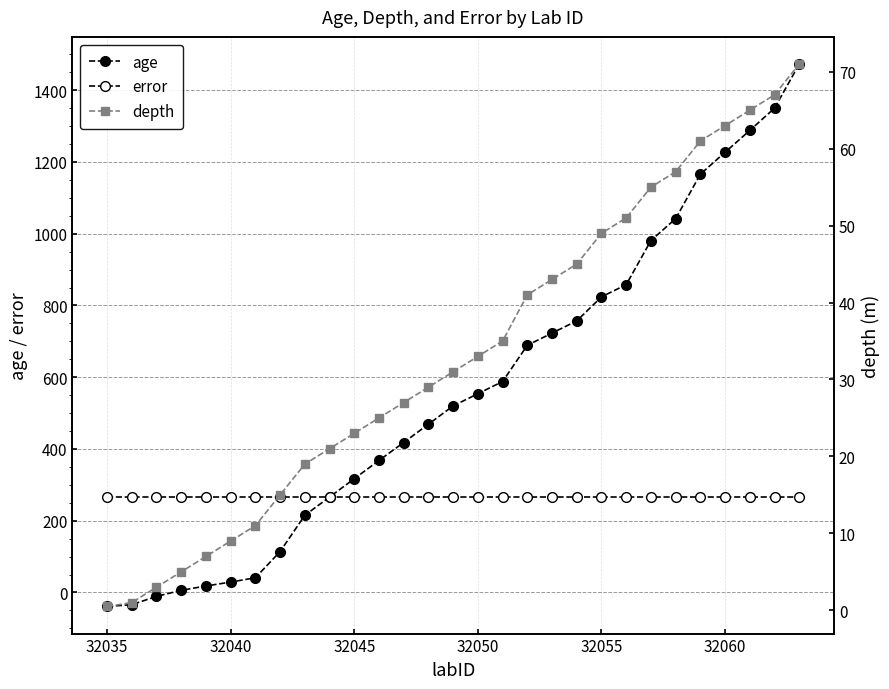

What is the average value of the age series?

559.2